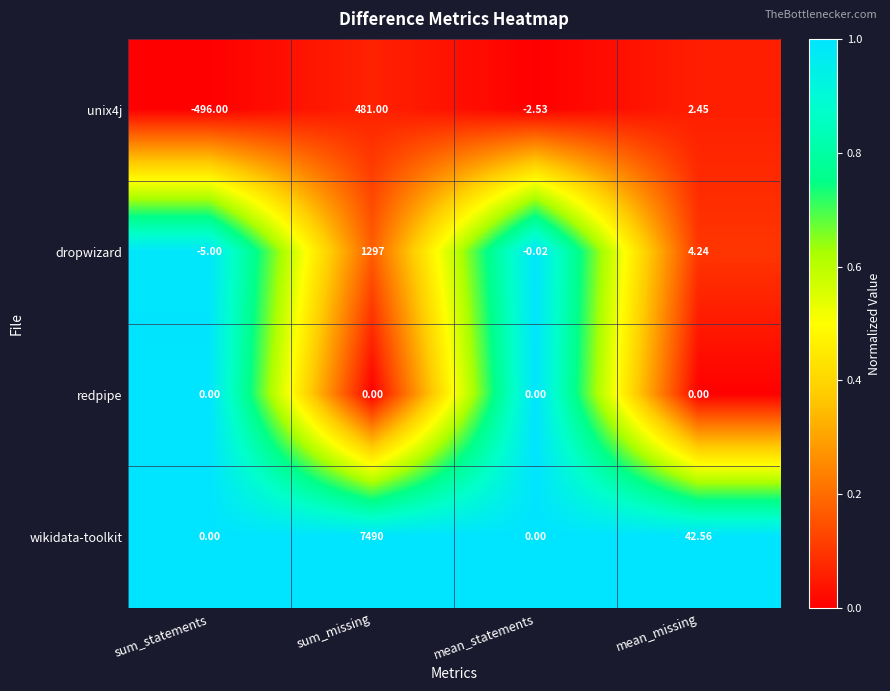

At which category is the sum across all series the highest?

sum_missing